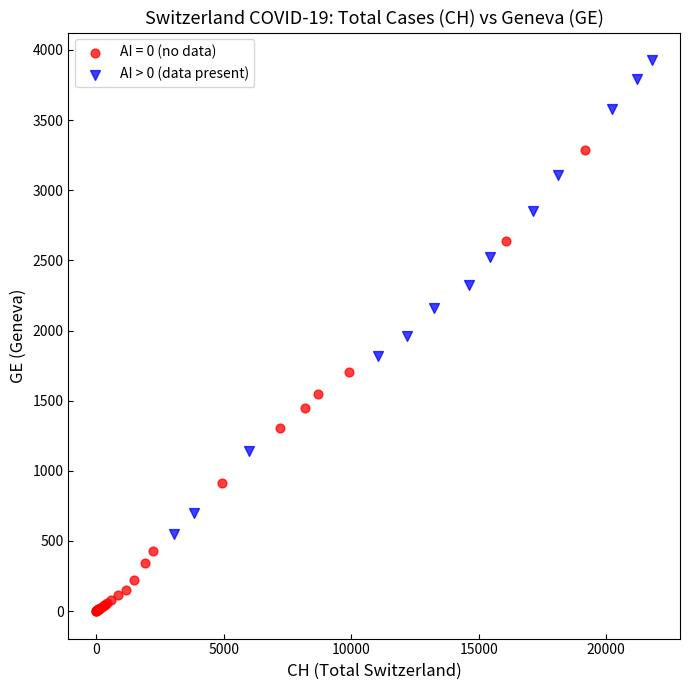

Which series reaches the maximum Y coordinate?

AI > 0 (data present)